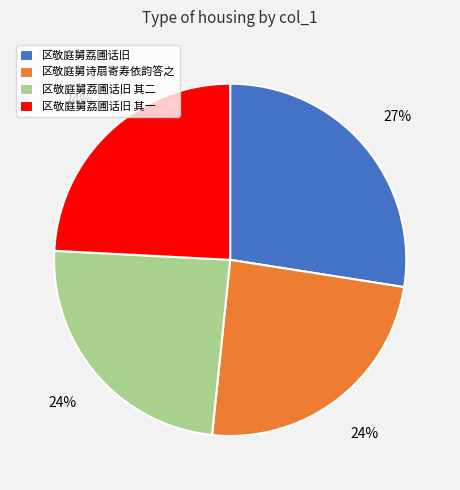

Is the sum of 区敬庭舅荔圃话旧 其一 and 区敬庭舅荔圃话旧 greater than half?

Yes